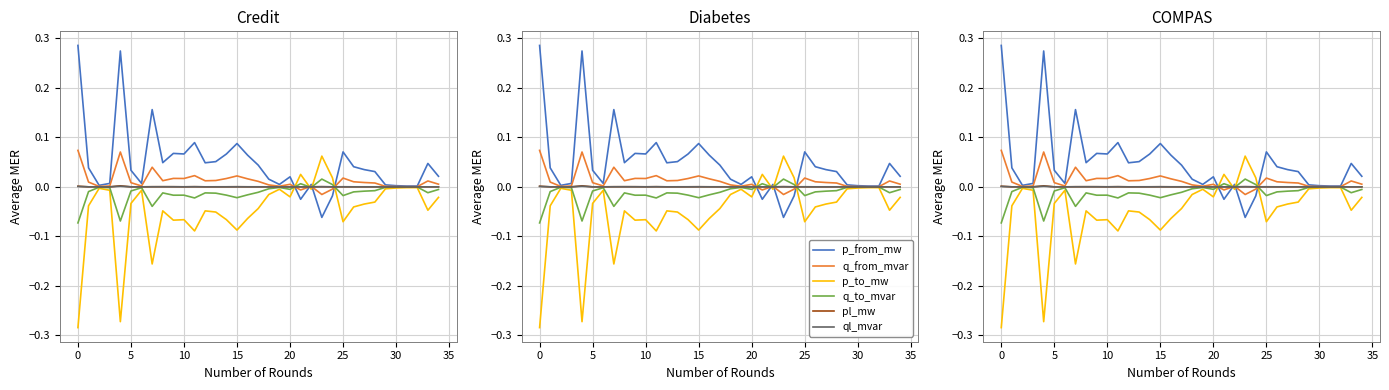

What are all the series names shown in the legend?

p_from_mw, q_from_mvar, p_to_mw, q_to_mvar, pl_mw, ql_mvar